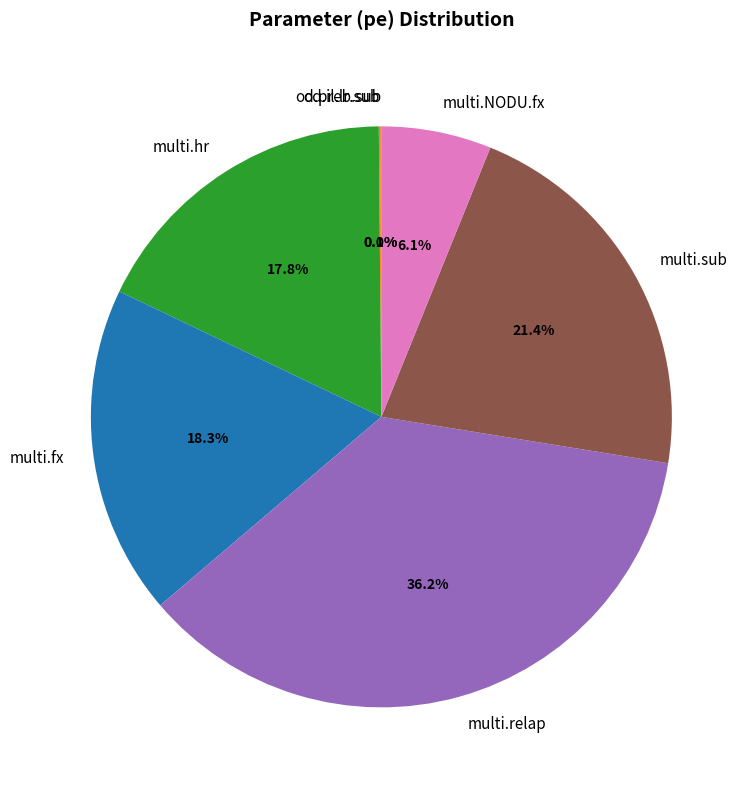

Which category has the biggest portion of the pie?

multi.relap